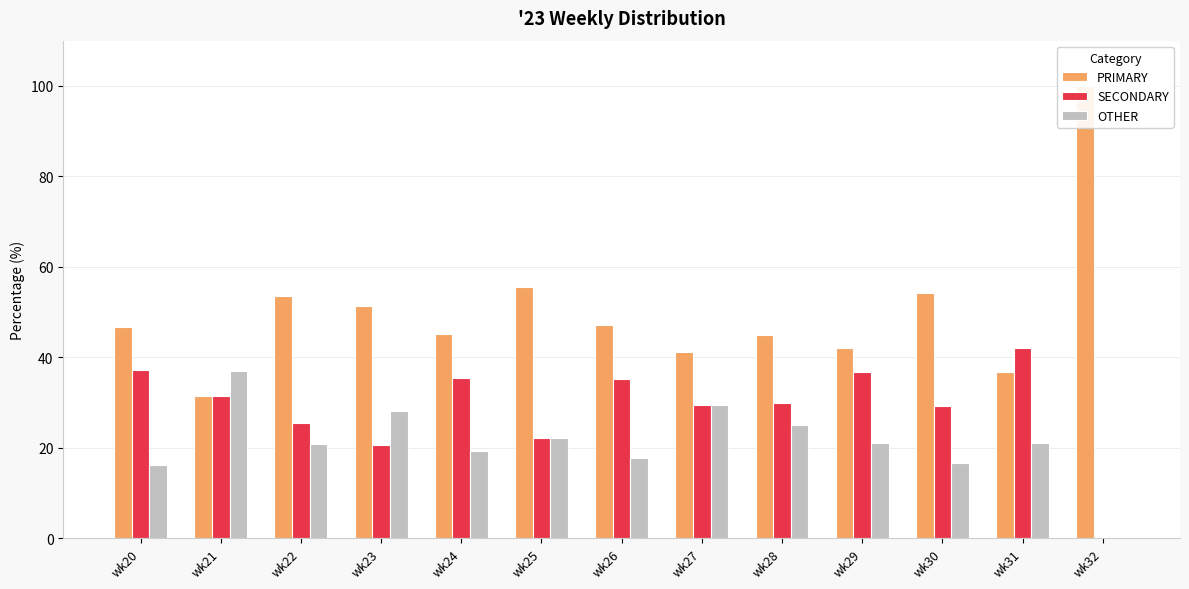

What is the approximate value of OTHER at wk21?

37.0